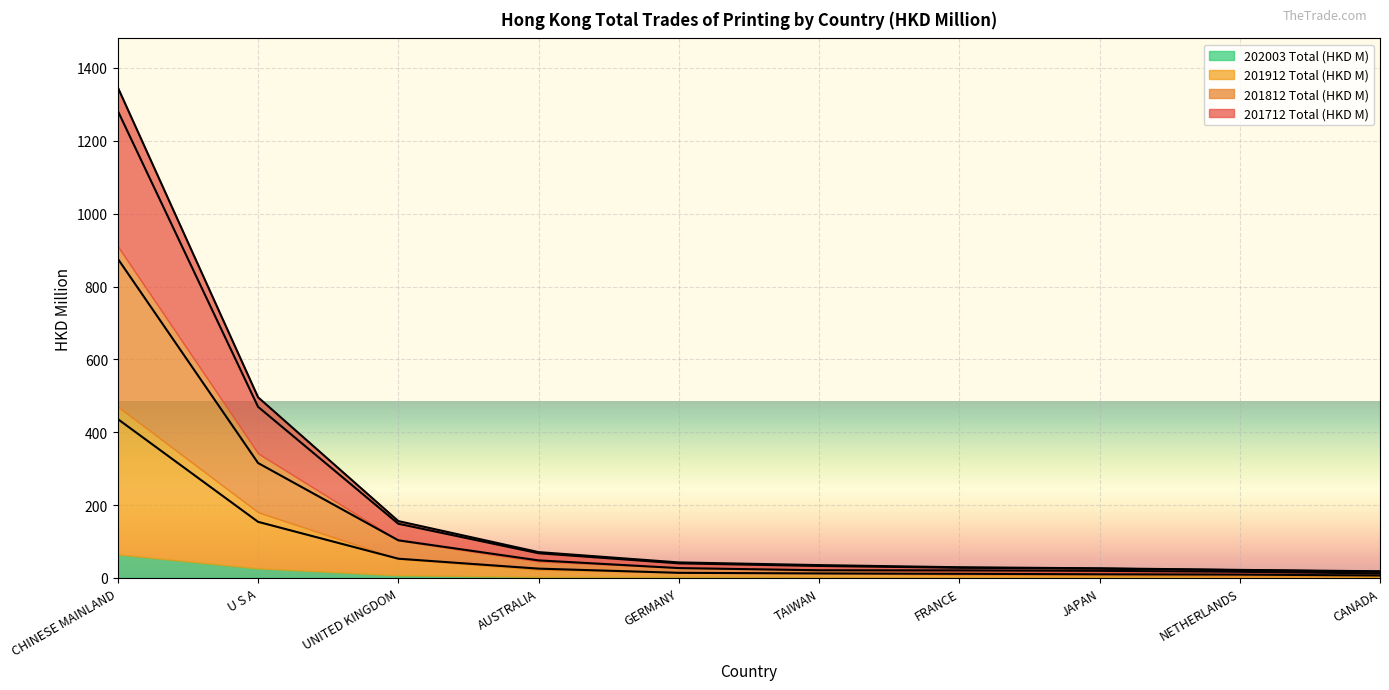

What value does the 201812 Total (HKD M) series have at AUSTRALIA?

67.9